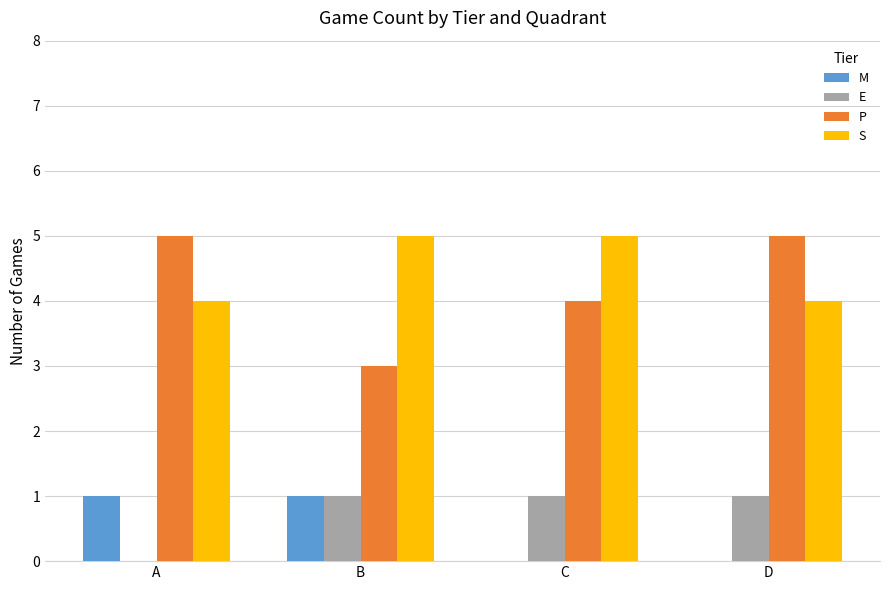

What is the greatest value displayed?

5